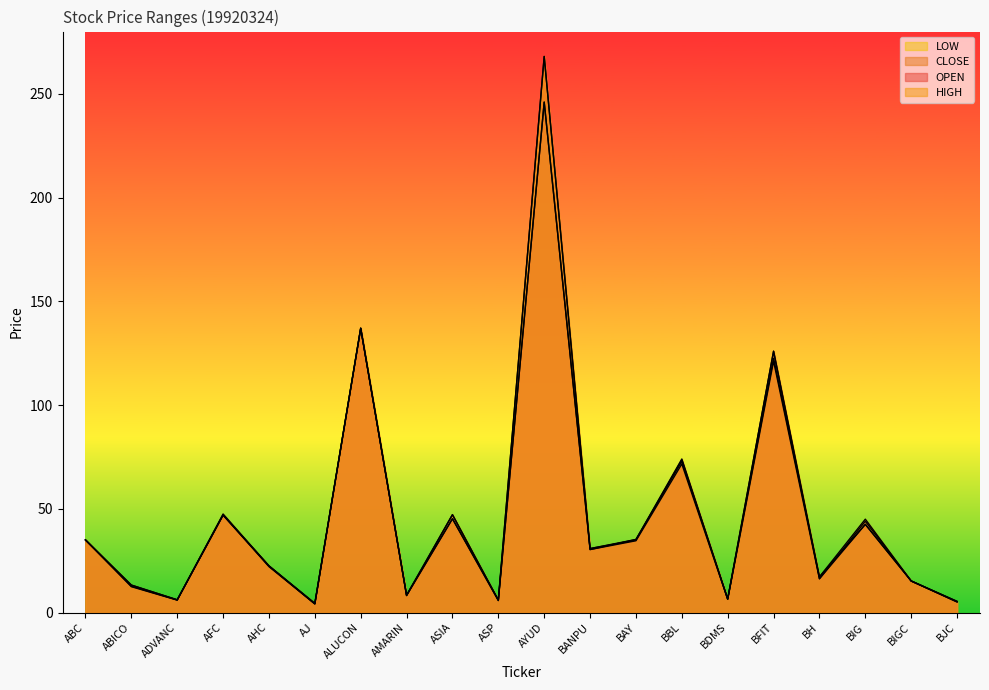

What is the value of the OPEN point at the 14th from the left?

73.6